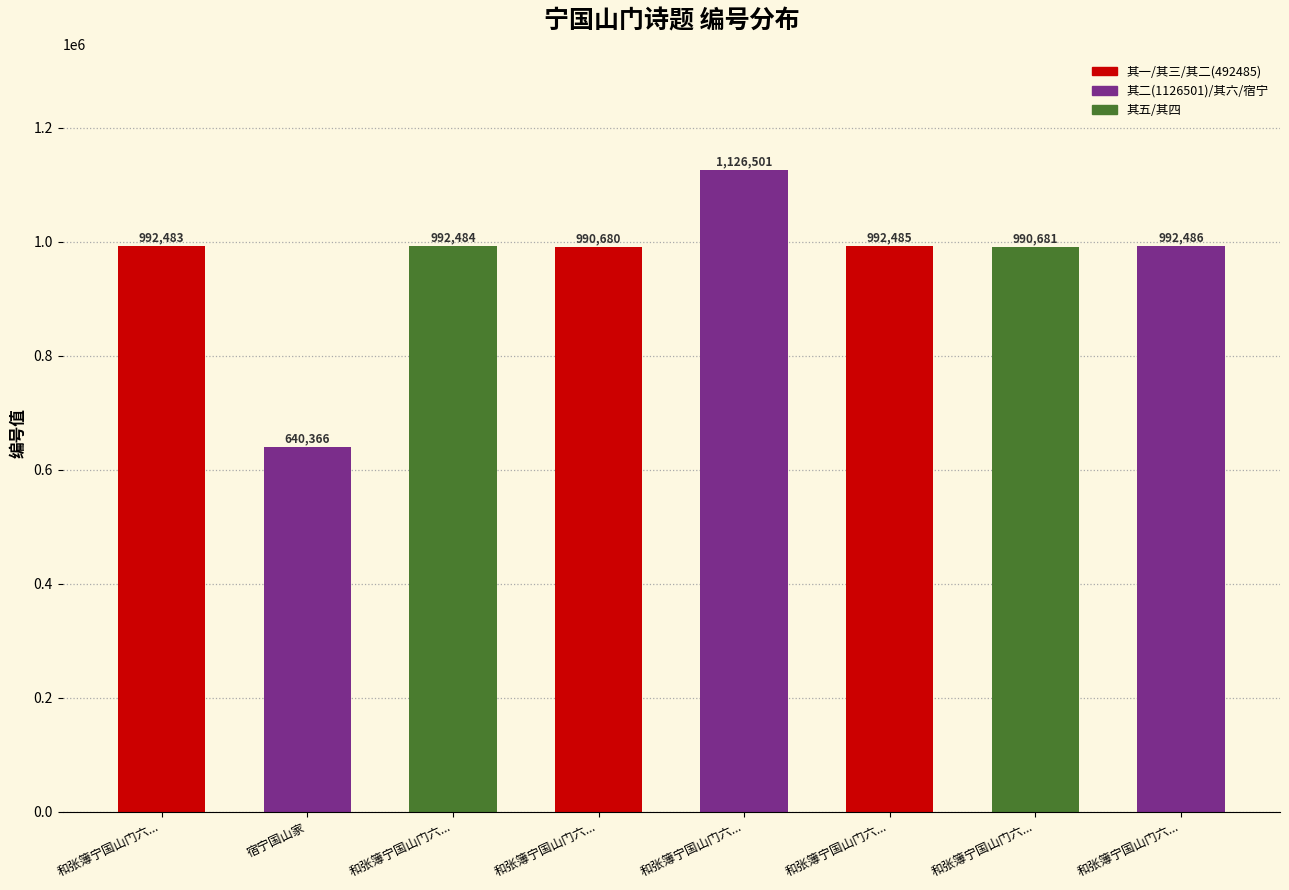

How many bars are there in total?

8